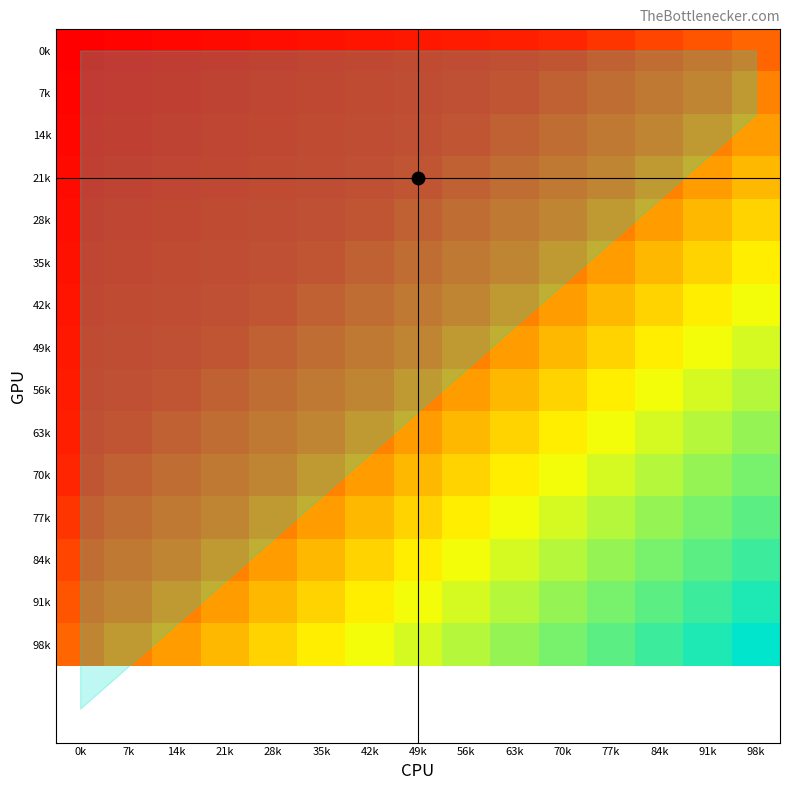

What is the greatest value displayed?

1.0